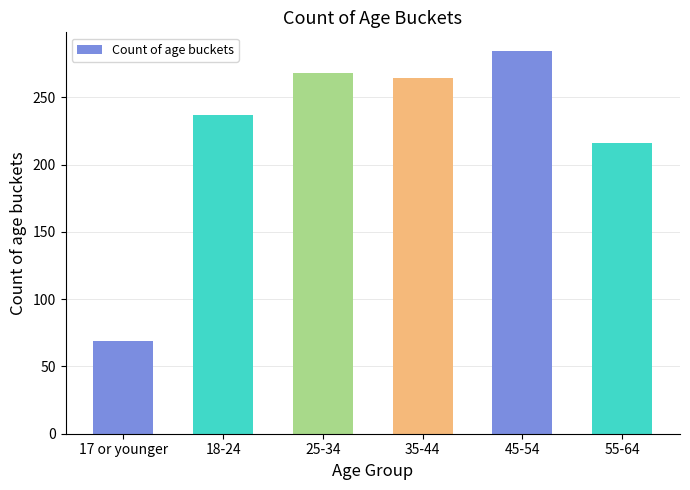

Where does the data first go above 264?

25-34